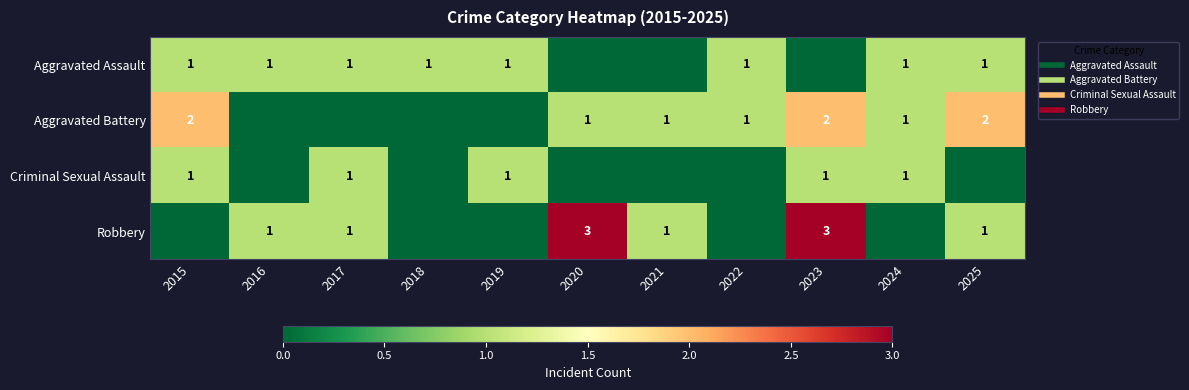

Is the value of Criminal Sexual Assault at 2015 greater than the value of Aggravated Battery at 2023?

No